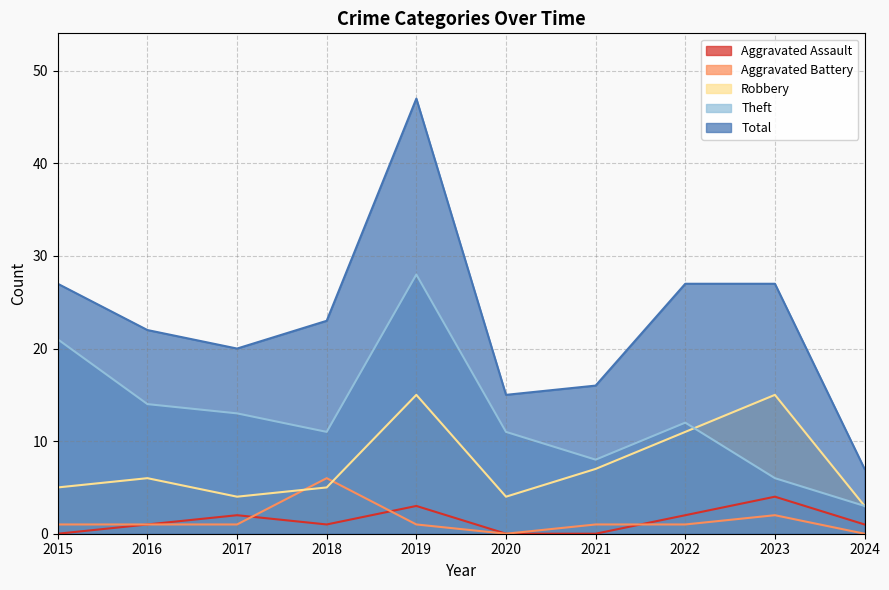

What is the sum of all Aggravated Battery values?

14